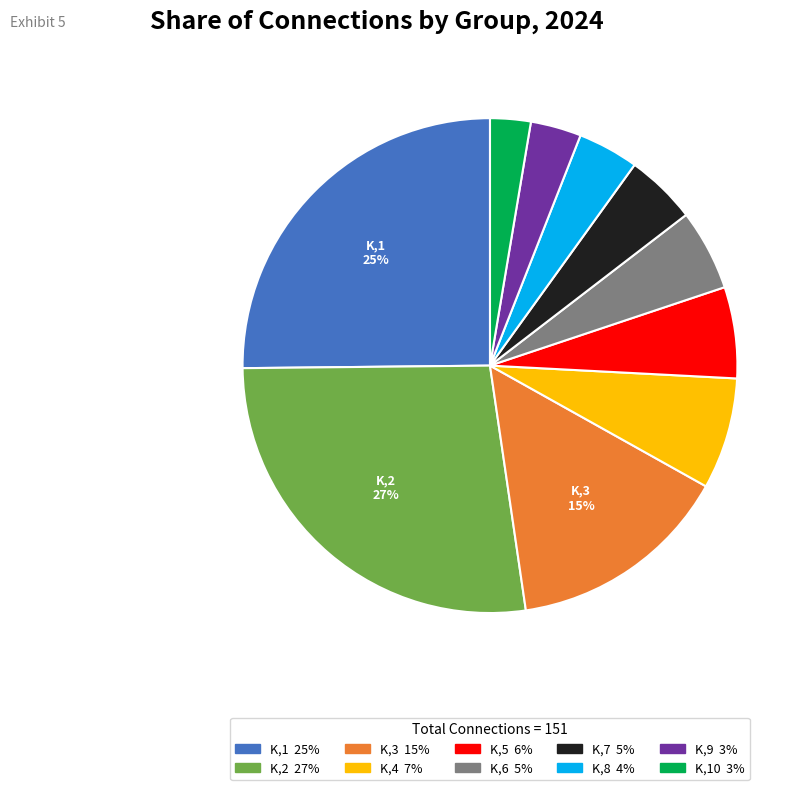

Is there any slice that represents more than half of the pie?

No